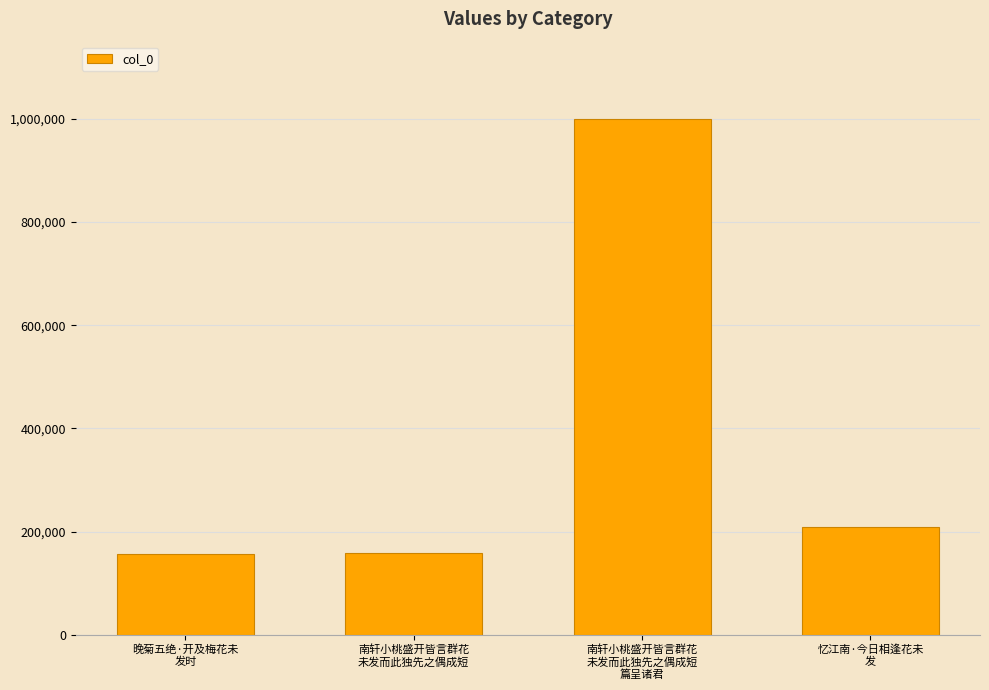

What is the difference between the values at 南轩小桃盛开皆言群花
未发而此独先之偶成短 and 南轩小桃盛开皆言群花
未发而此独先之偶成短
篇呈诸君?

841536